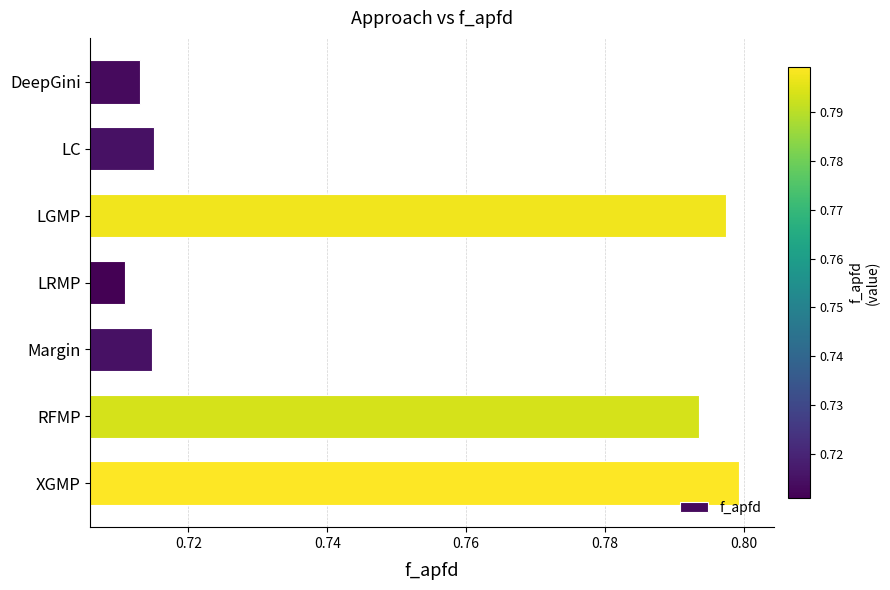

Between RFMP and LC, which is larger?

RFMP